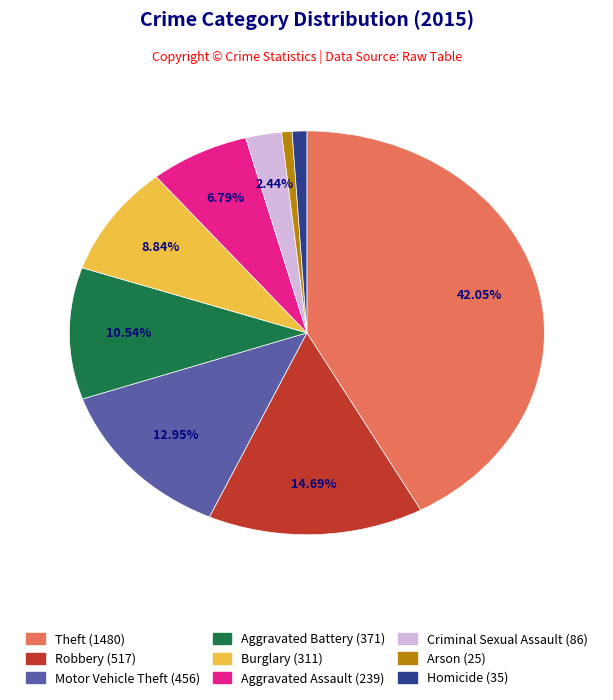

How many segments does this pie chart have?

9